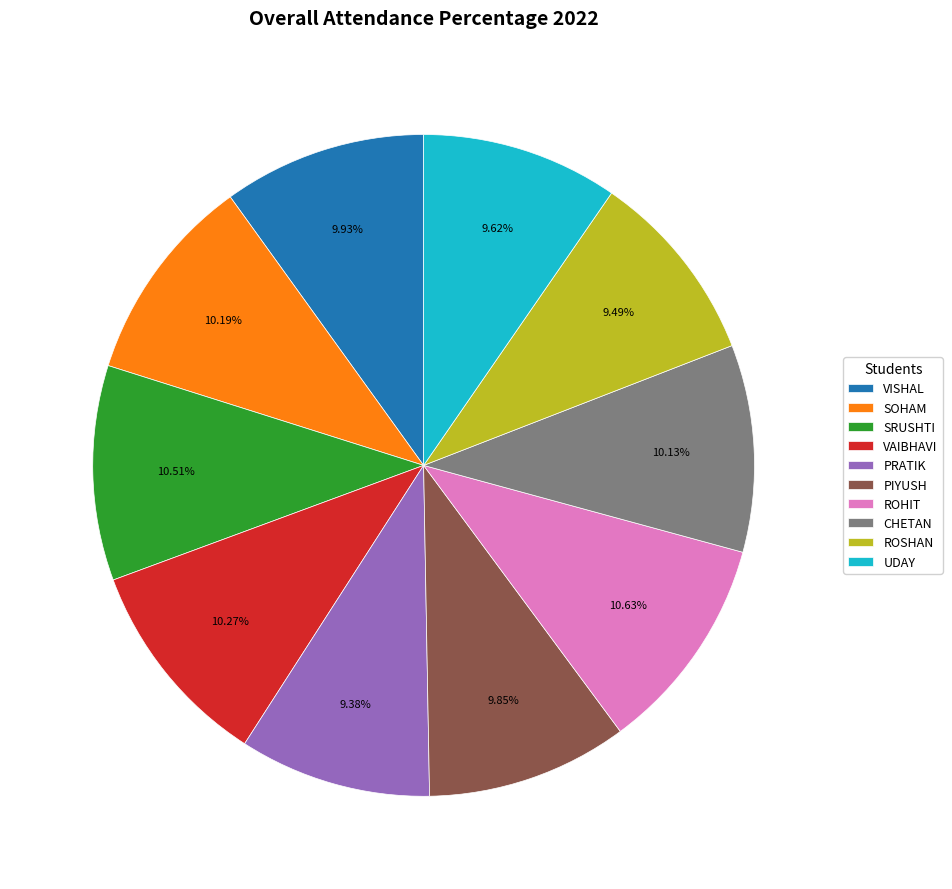

Approximately how many times larger is the value at PRATIK compared to SOHAM?

0.9